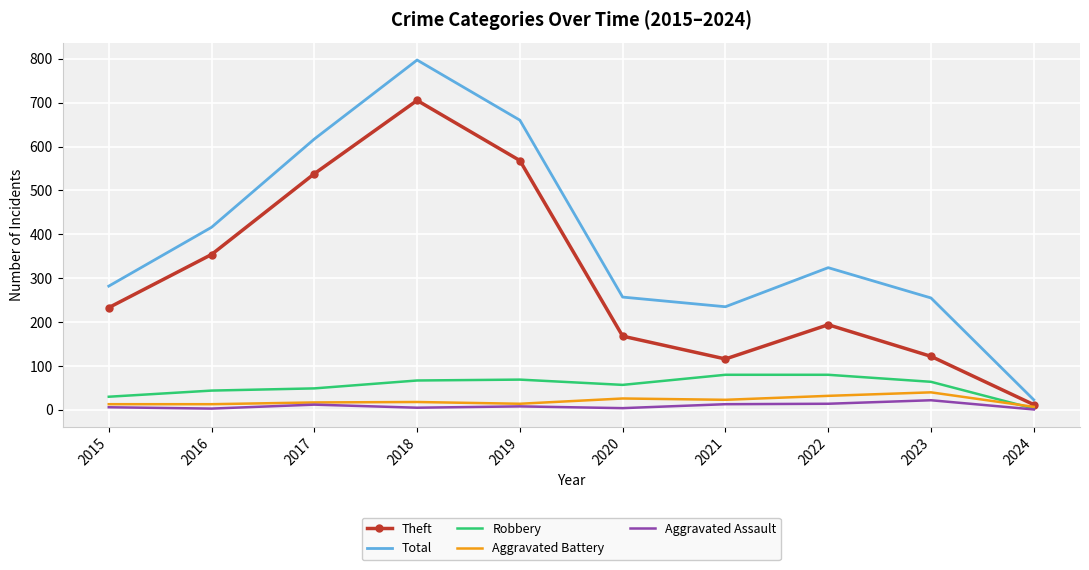

Which series has the widest spread of values?

Total